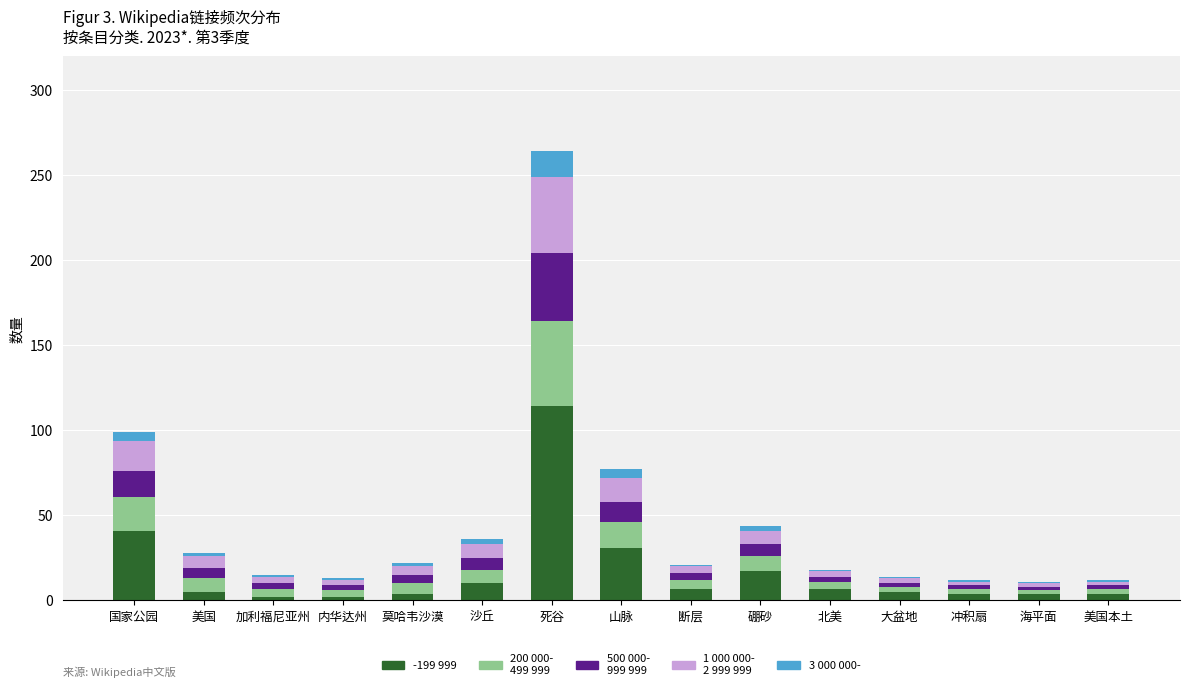

At which category is the sum across all series the highest?

死谷